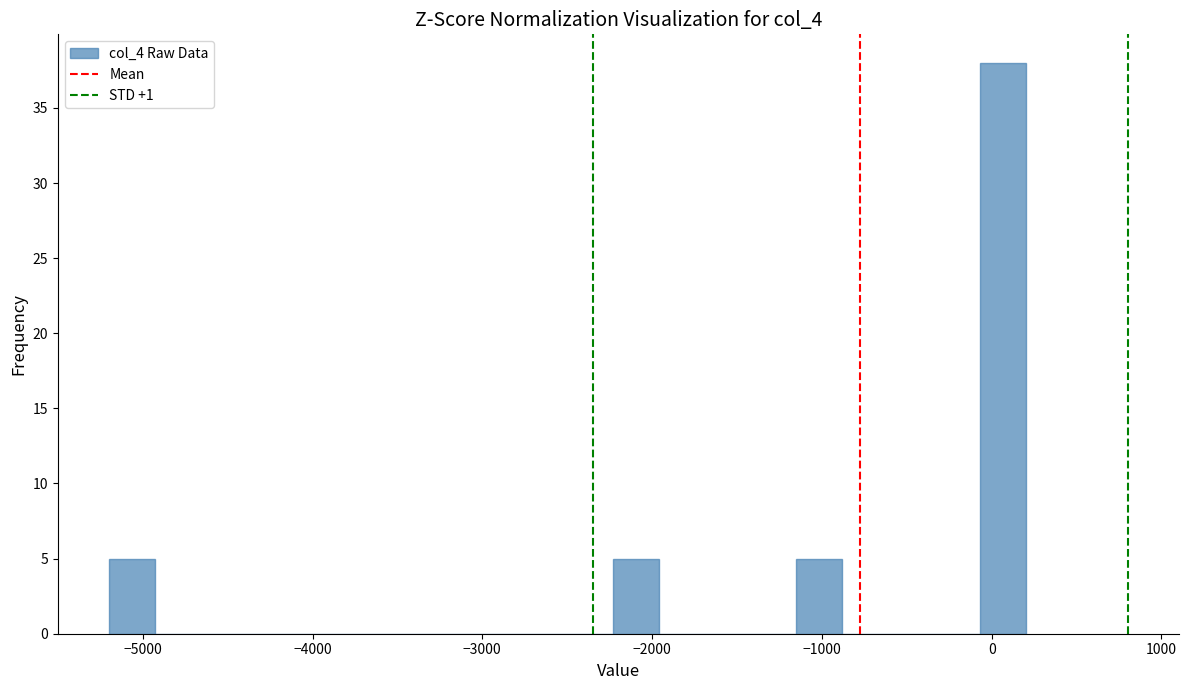

Around what value on the x-axis is the tallest bar? Give the approximate position of its centre, as read against the axis.

100